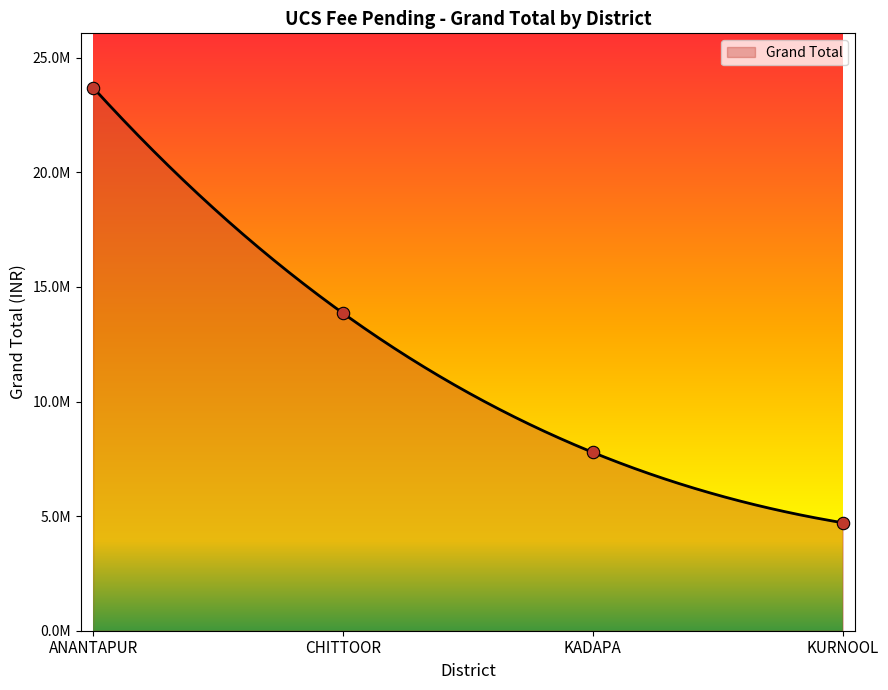

Between KADAPA and CHITTOOR, which is larger?

CHITTOOR